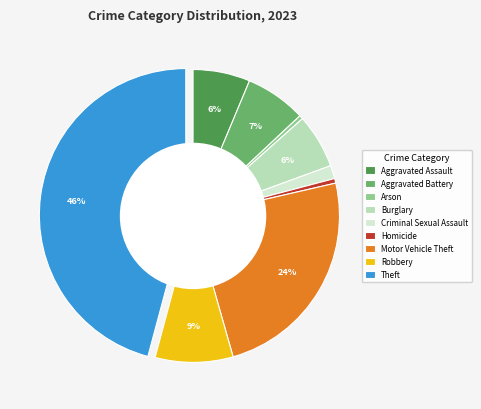

Is it true that Motor Vehicle Theft is 18% of the pie?

False